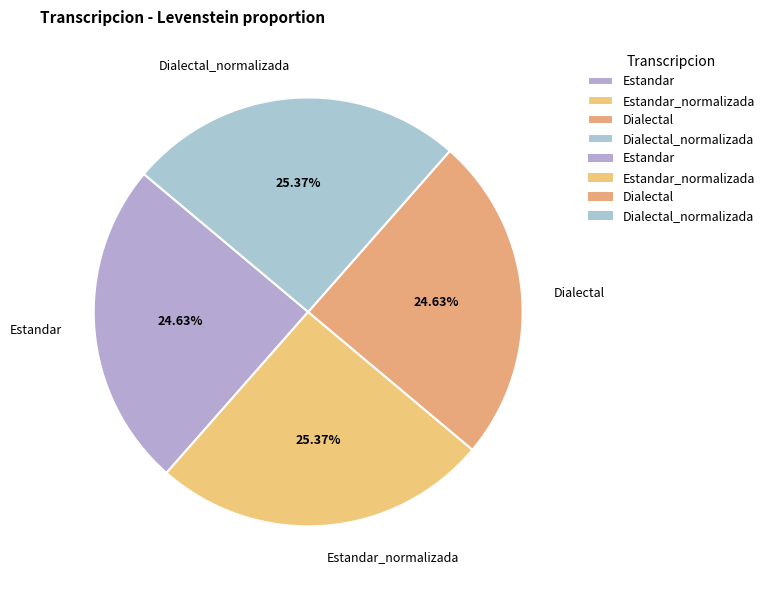

Approximately how many times larger is the value at Dialectal compared to Estandar_normalizada?

1.0